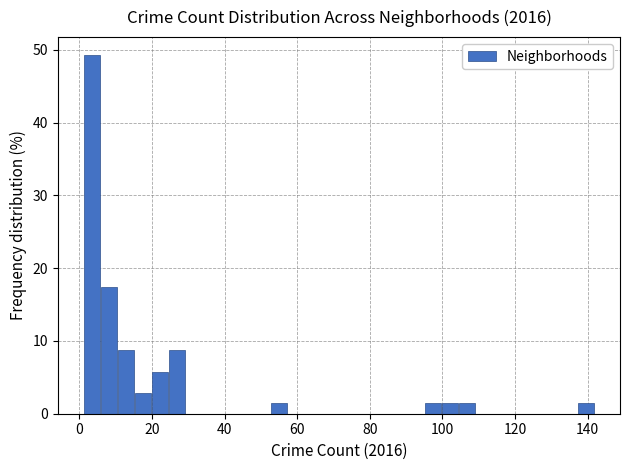

Read against the x-axis, roughly where is the centre of the tallest bar?

4